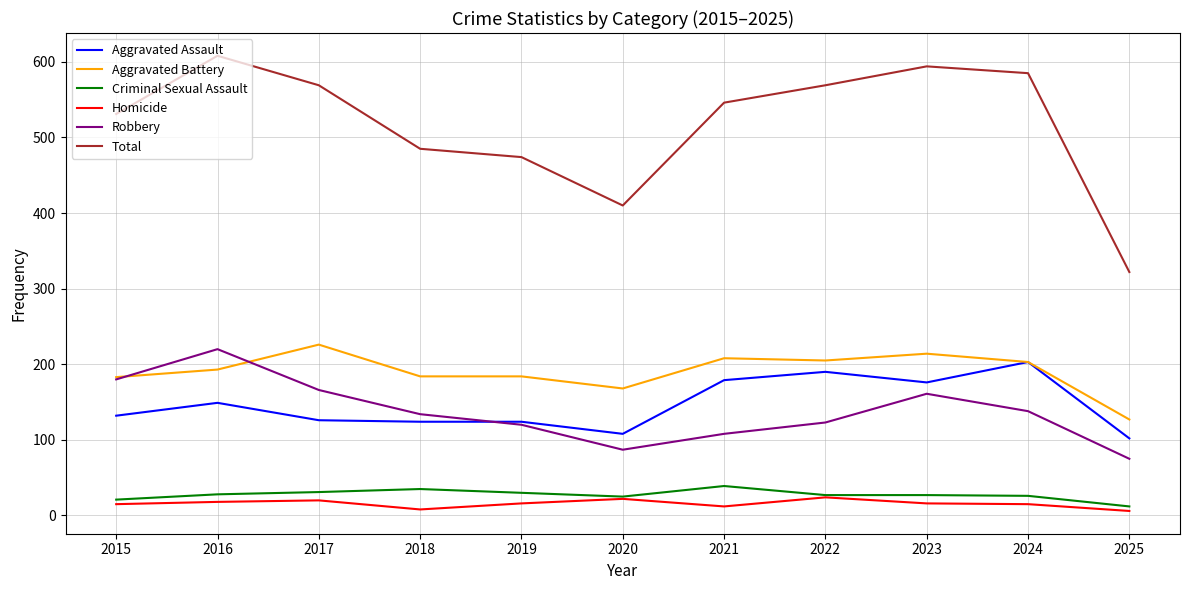

What are all the series names shown in the legend?

Aggravated Assault, Aggravated Battery, Criminal Sexual Assault, Homicide, Robbery, Total